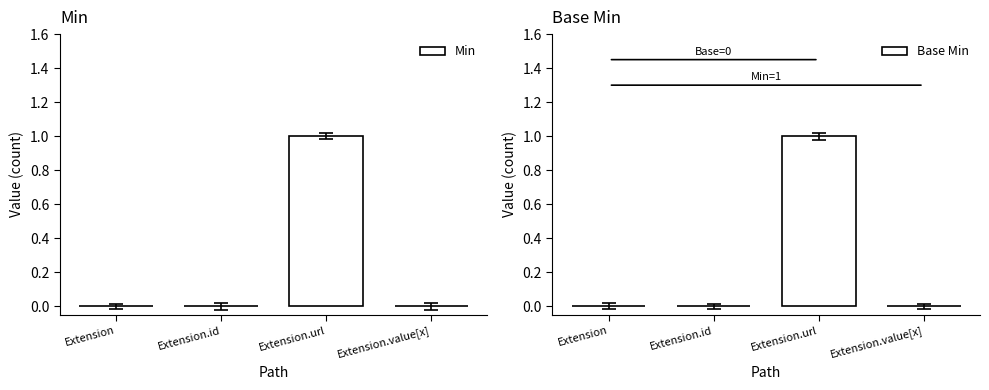

What is the sum of all Base Min values?

1